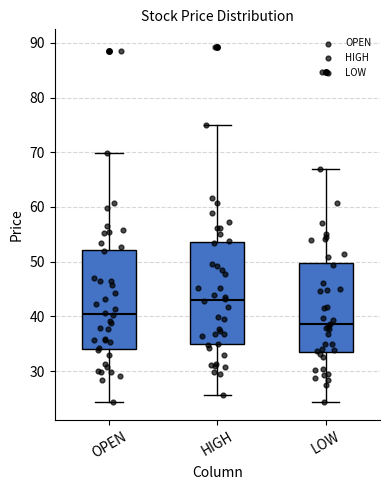

Reading left to right, transcribe this box plot: for each box, give where its median line is, the range the box spans, and where its two whiskers end, as read against the y-axis. The values are not printed on the chart, so give them approximately, as read against the axis.

OPEN: median 40, box 34 to 52, whiskers 24 to 70
HIGH: median 43, box 35 to 54, whiskers 26 to 75
LOW: median 39, box 34 to 50, whiskers 24 to 67